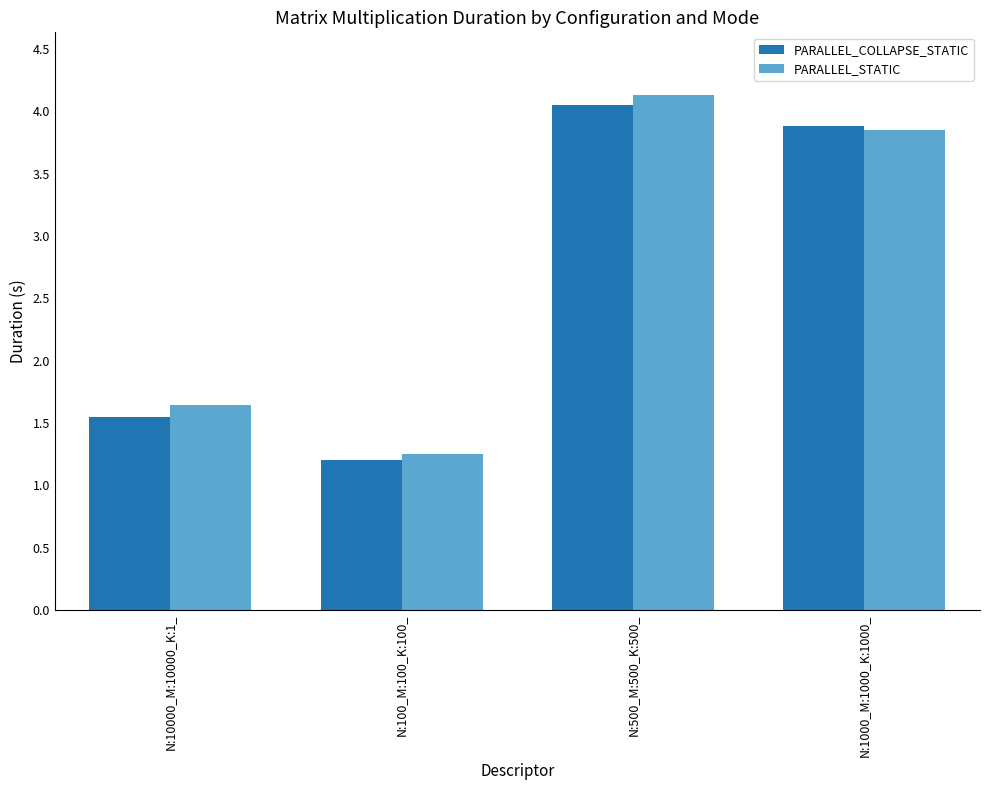

What is the difference between the maximum and second lowest values in the PARALLEL_COLLAPSE_STATIC series?

2.5